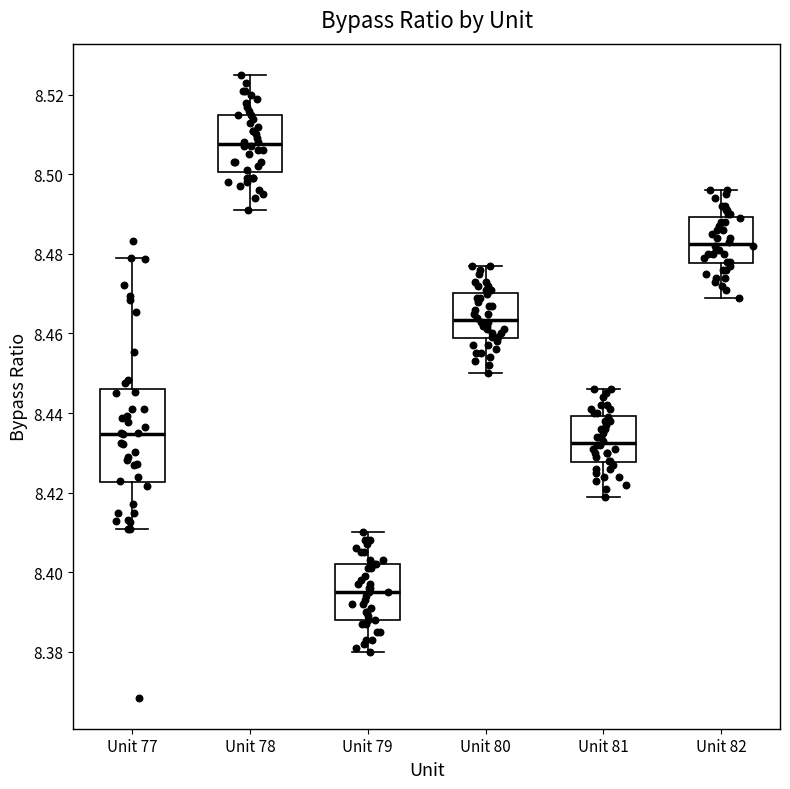

Reading left to right, transcribe this box plot: for each box, give where its median line is, the range the box spans, and where its two whiskers end, as read against the y-axis. The values are not printed on the chart, so give them approximately, as read against the axis.

Unit 77: median 8.434, box 8.422 to 8.446, whiskers 8.410 to 8.478
Unit 78: median 8.508, box 8.500 to 8.516, whiskers 8.492 to 8.526
Unit 79: median 8.396, box 8.388 to 8.402, whiskers 8.380 to 8.410
Unit 80: median 8.464, box 8.458 to 8.470, whiskers 8.450 to 8.478
Unit 81: median 8.432, box 8.428 to 8.440, whiskers 8.420 to 8.446
Unit 82: median 8.482, box 8.478 to 8.490, whiskers 8.470 to 8.496